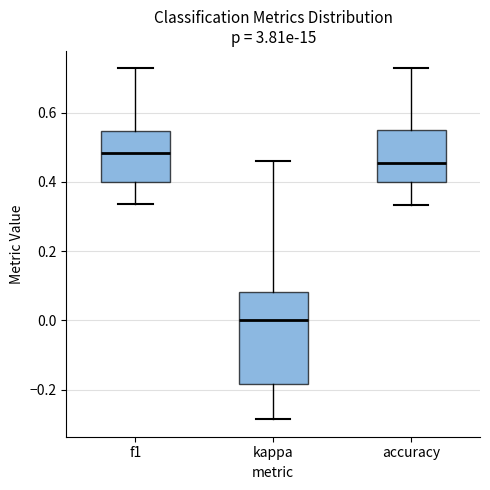

Reading left to right, read every box against the y-axis: the position of its median line, the range the box covers, and the ends of its whiskers. The values are not printed on the chart, so give them approximately, as read against the axis.

f1: median 0.48, box 0.40 to 0.54, whiskers 0.34 to 0.72
kappa: median 0.00, box -0.18 to 0.08, whiskers -0.28 to 0.46
accuracy: median 0.46, box 0.40 to 0.56, whiskers 0.34 to 0.72